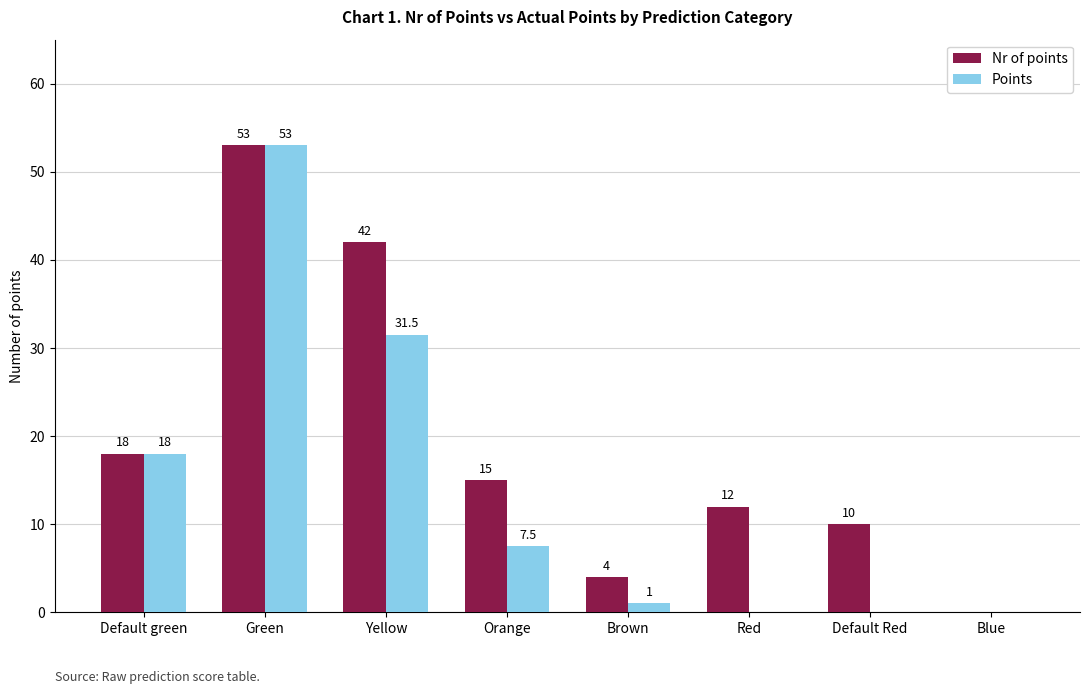

What is the sum of all Nr of points values?

154.0